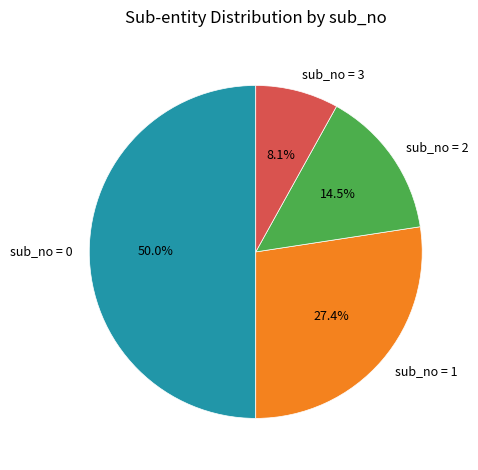

Is it true that sub_no = 1 is 27% of the pie?

True